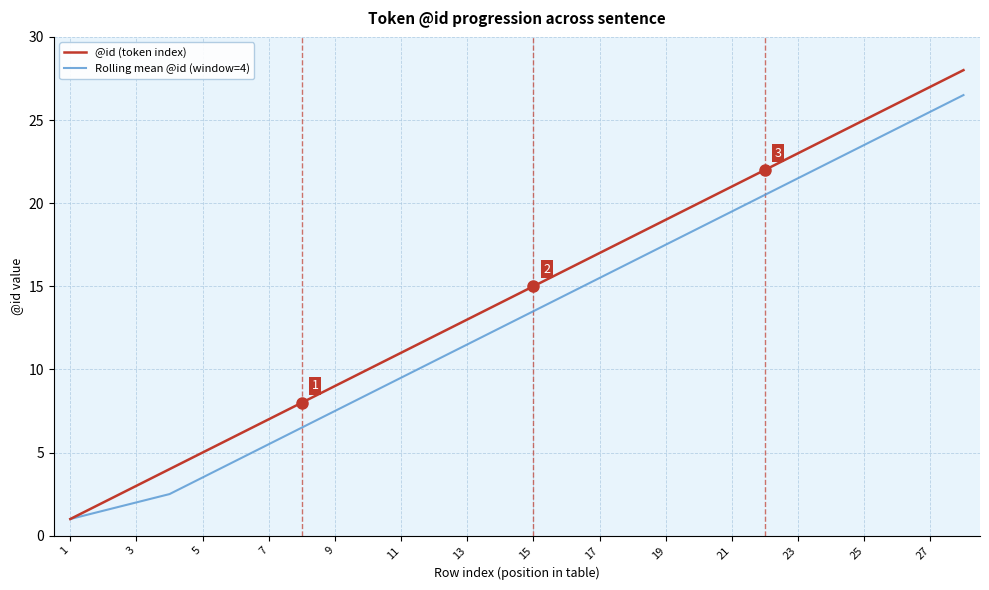

What is the greatest value displayed?

28.0